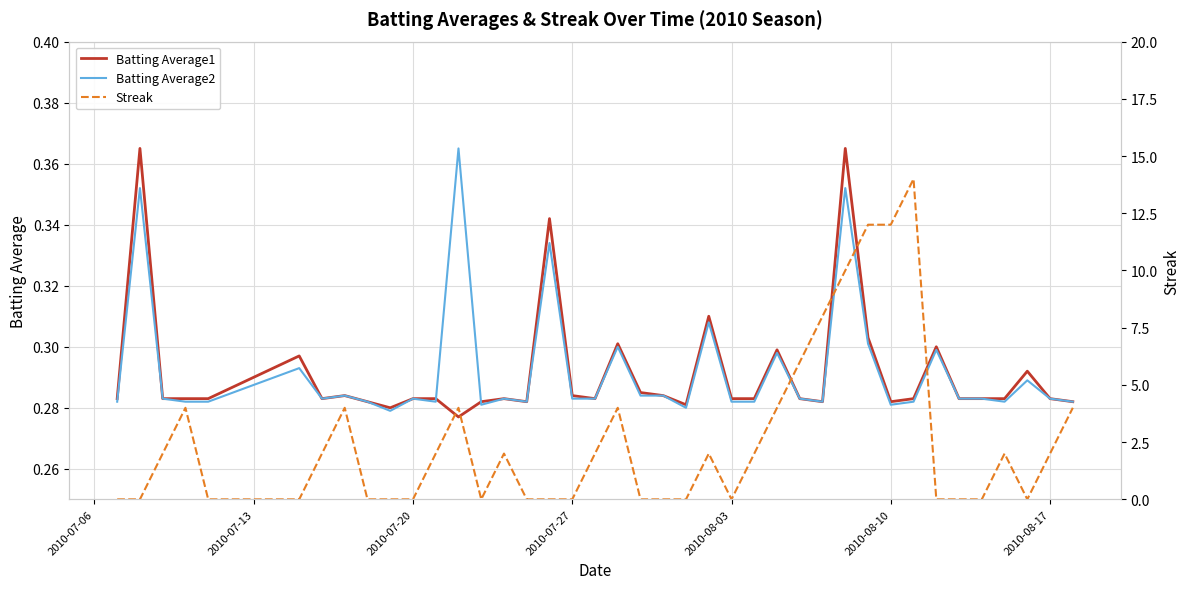

What is the value of the Batting Average2 point at the 7th from the left?

0.3